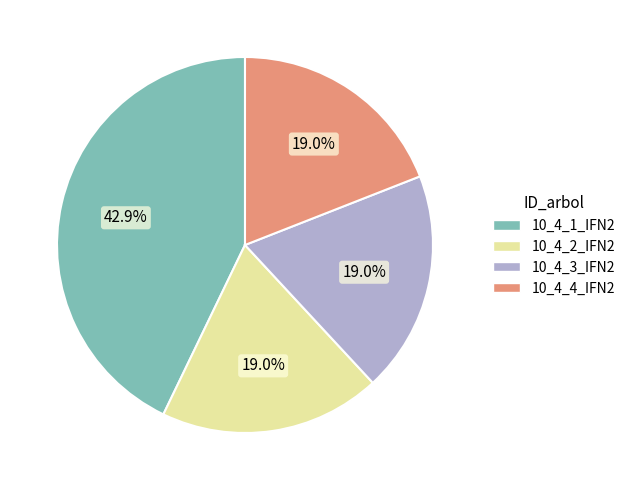

To the nearest percent, what portion does 10_4_2_IFN2 represent?

19%